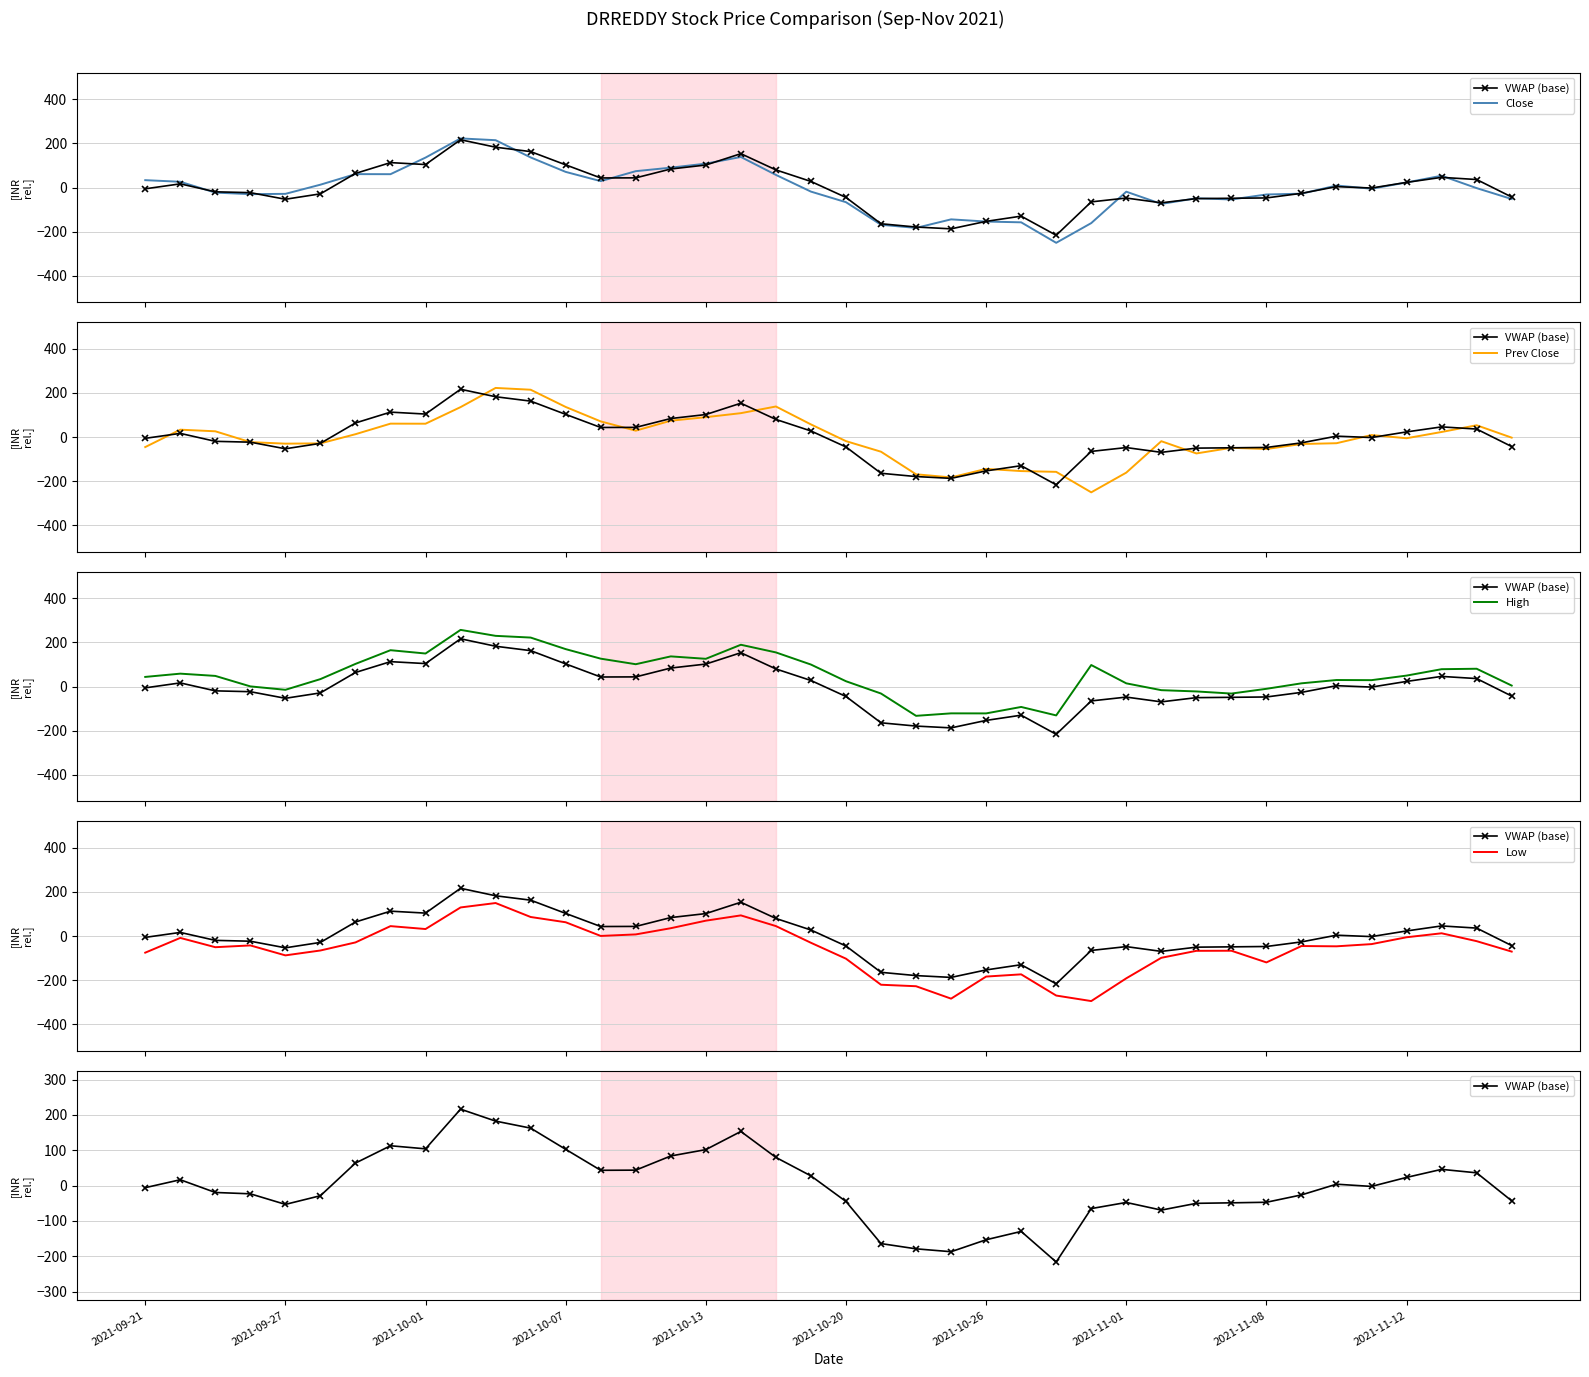

How many categories are shown in the chart?

40